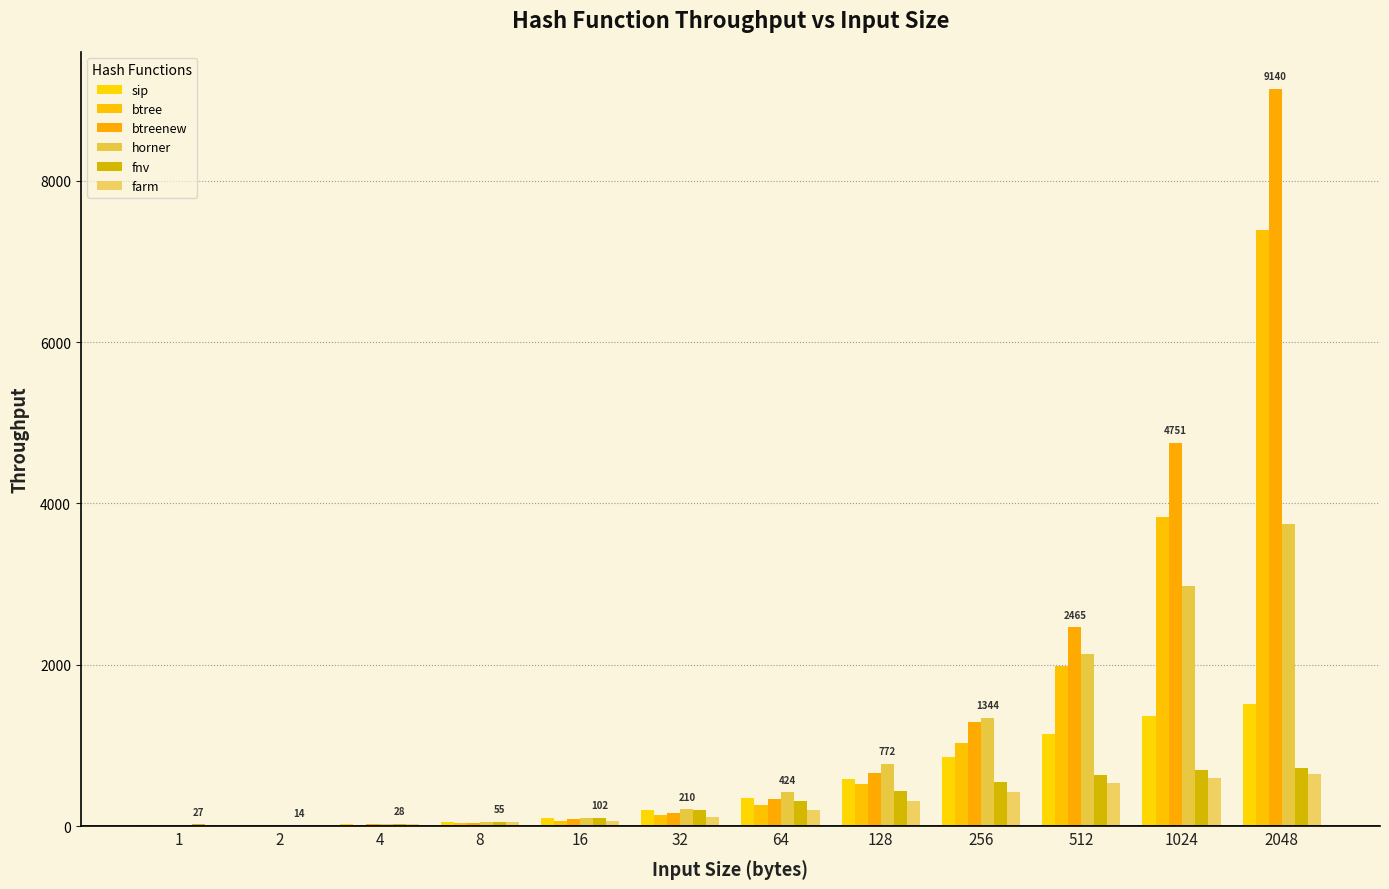

Which series has the widest spread of values?

btreenew